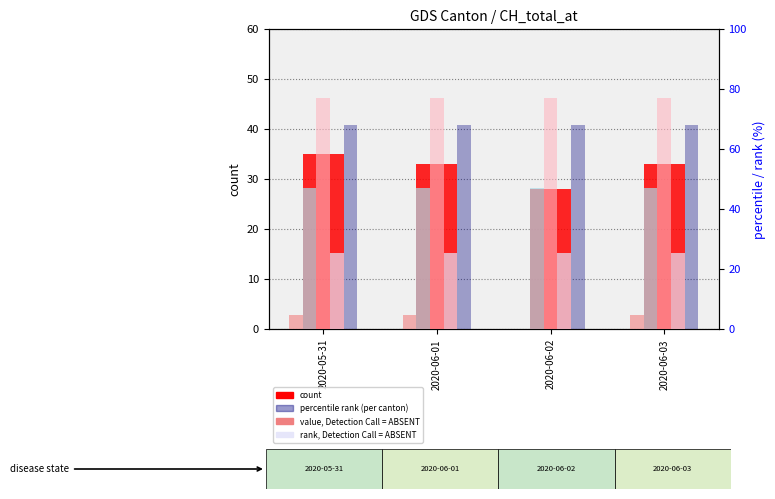

What is the label of the 1st bar from the right?

2020-06-03